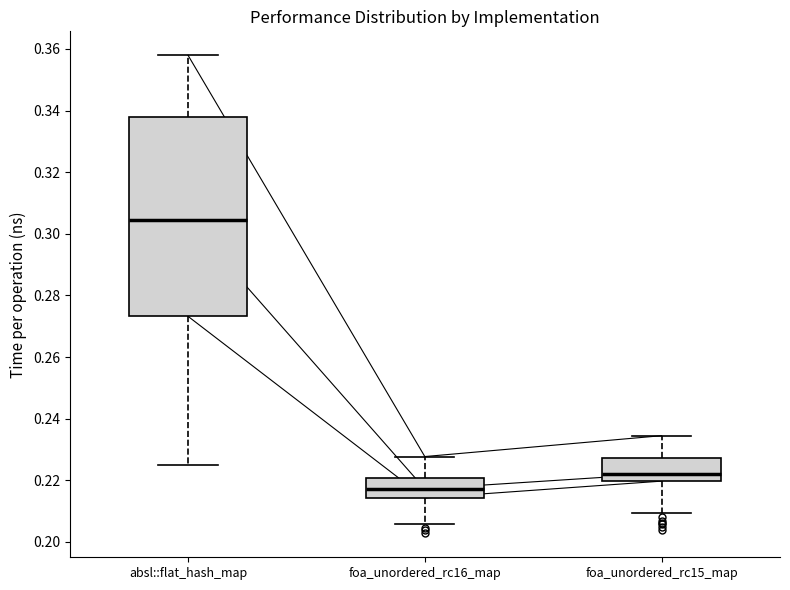

Comparing the boxes themselves (not the whiskers), which one is the tallest?

absl::flat_hash_map